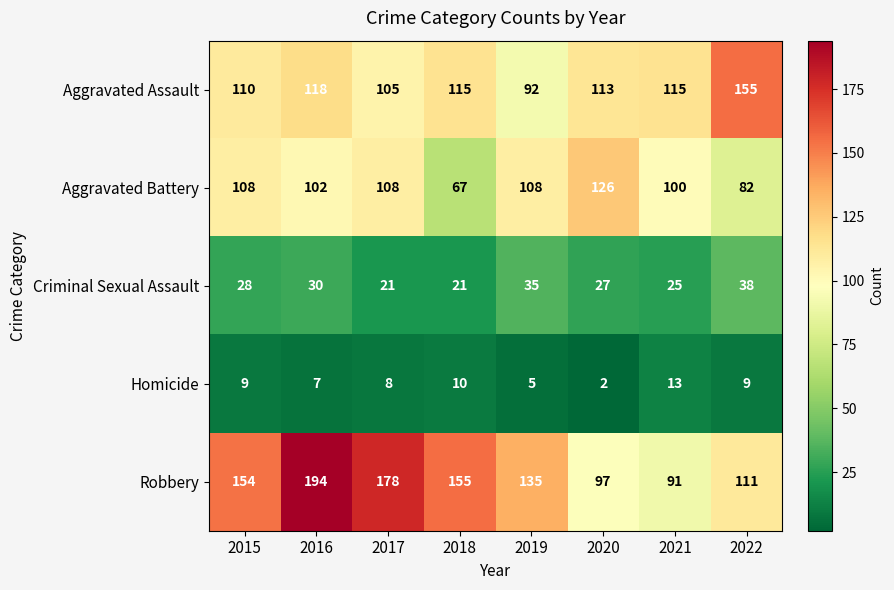

True or false: Robbery has a value of 154 at 2015.

True